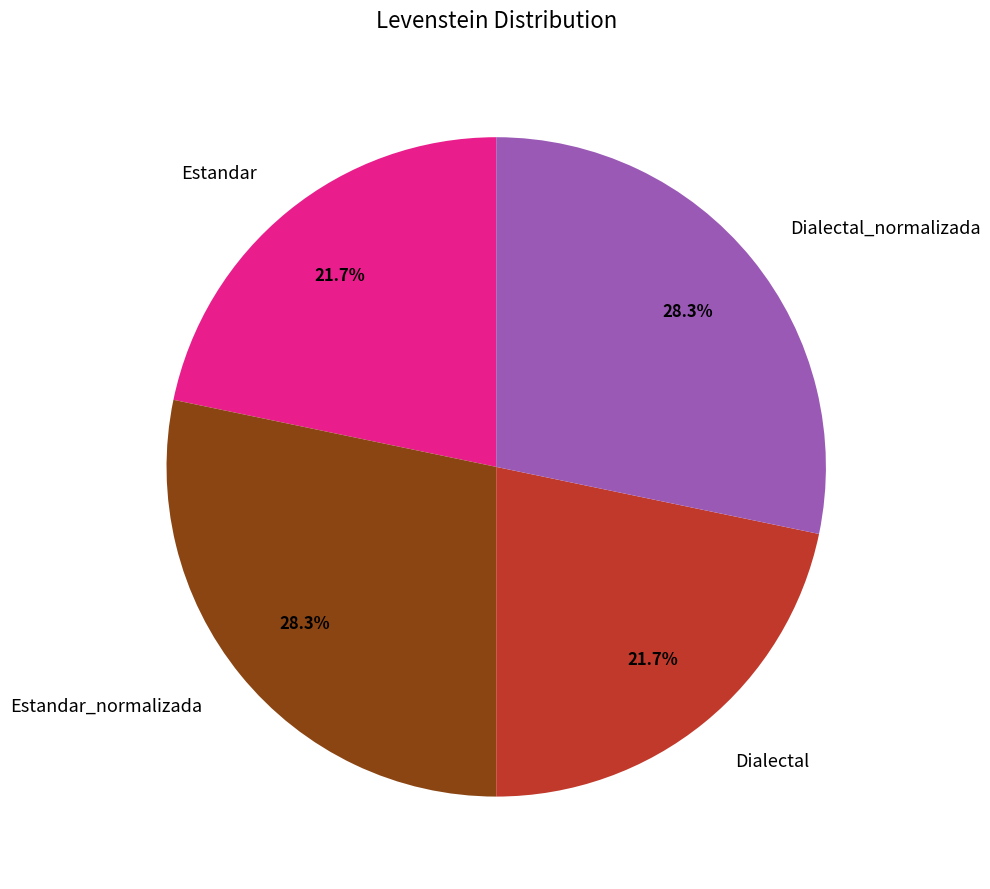

Which has a higher value, Estandar or Dialectal_normalizada?

Dialectal_normalizada